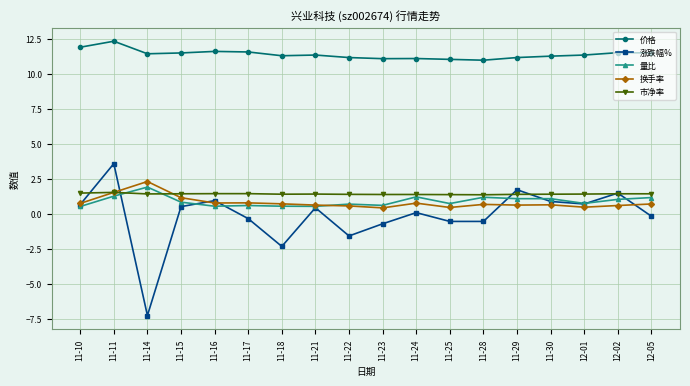

True or false: 价格 and 市净率 cross at least once.

False